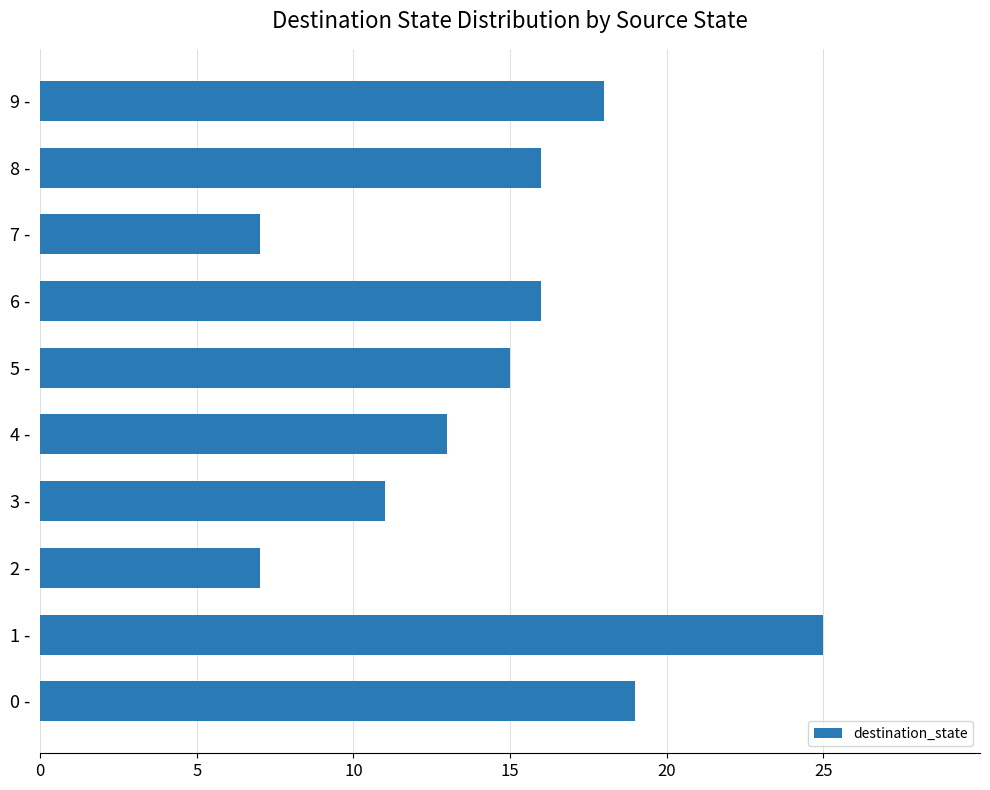

How many data points does each series have?

10